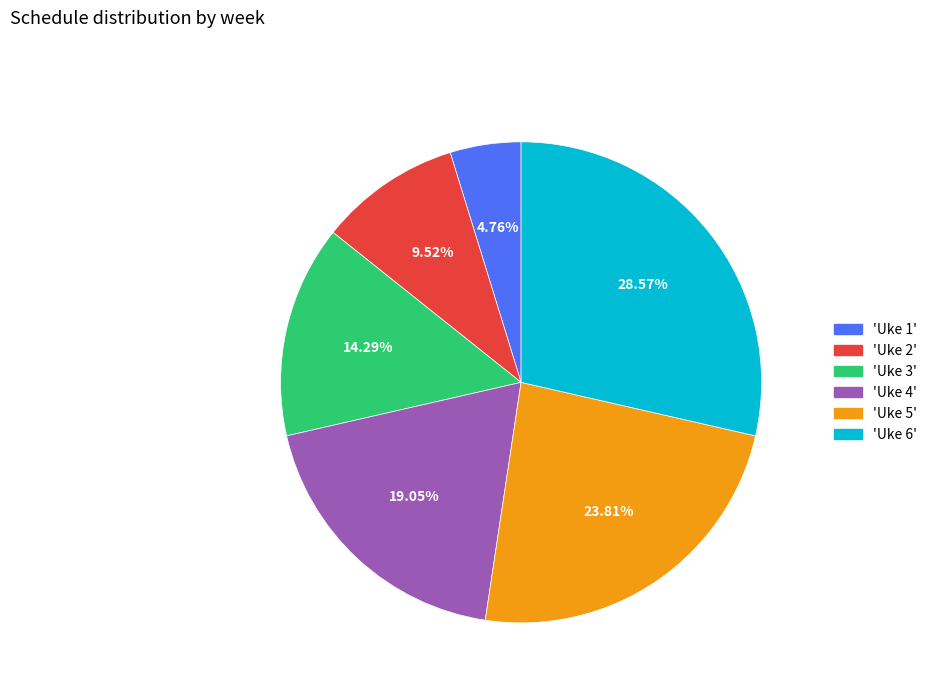

To the nearest percent, what is the difference between the largest and smallest slice percentages?

24%